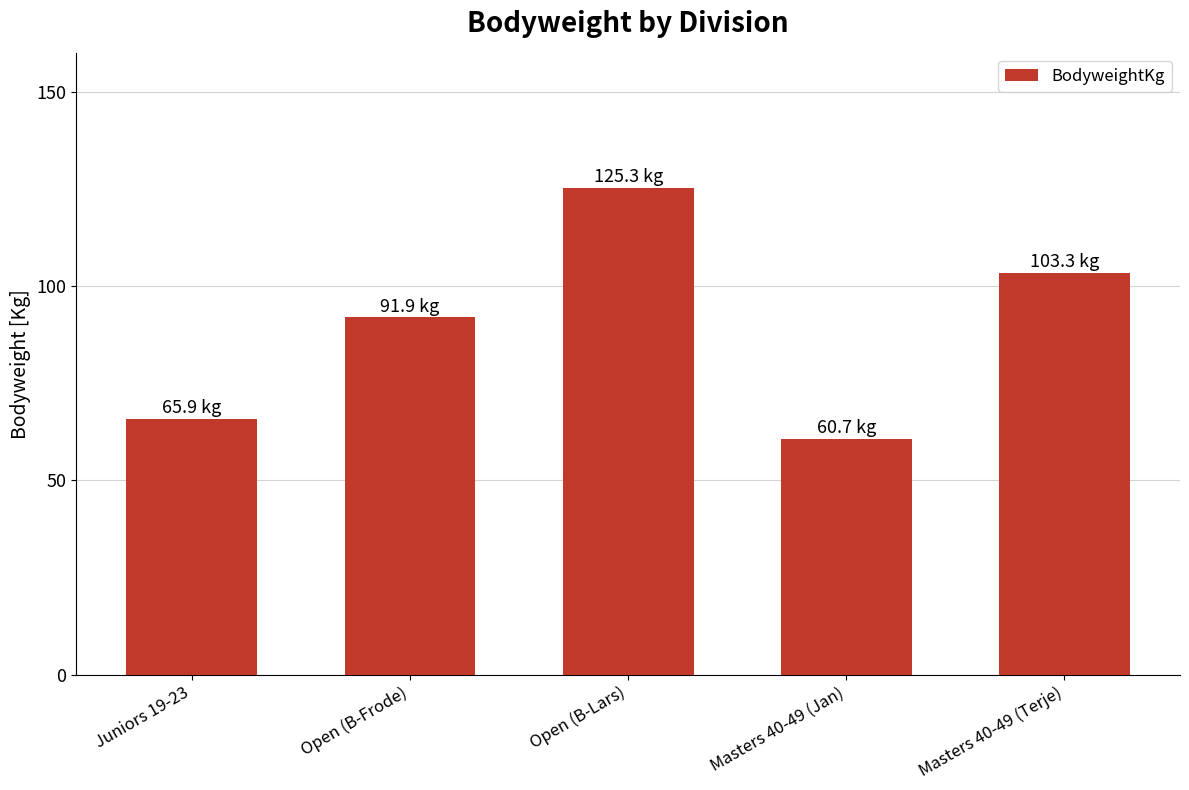

Count the number of data series in this chart.

1